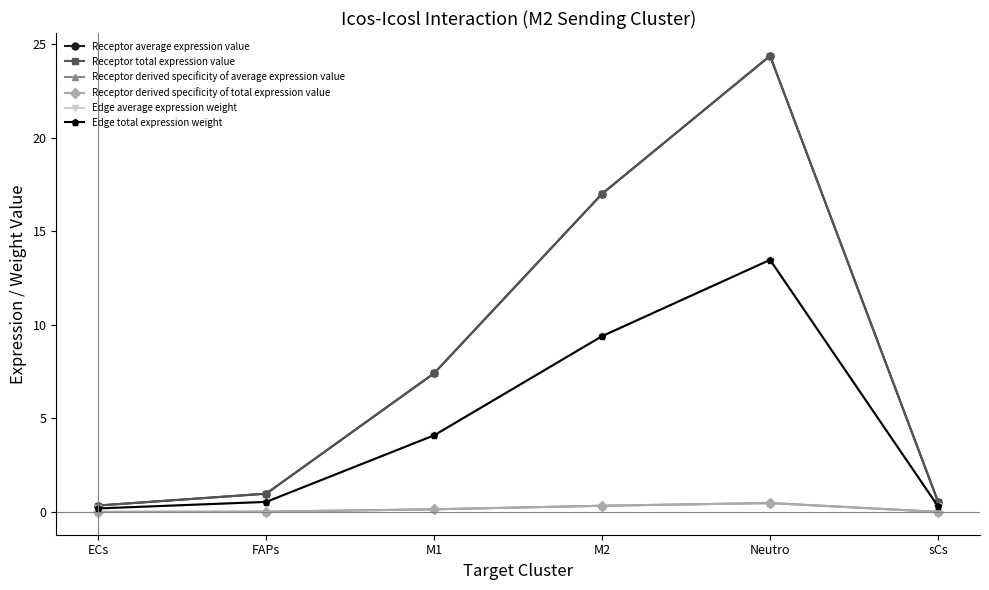

Does the chart have visible grid lines?

No